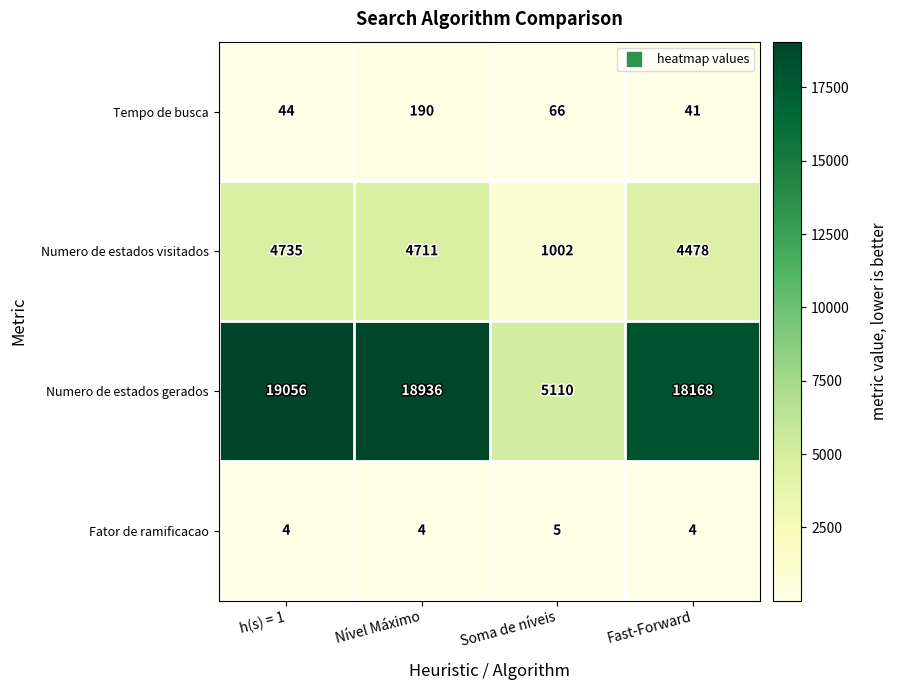

Reading left to right, transcribe all the data shown in this chart.

Tempo de busca: h(s) = 1=44	Nível Máximo=190	Soma de níveis=66	Fast-Forward=41
Numero de estados visitados: h(s) = 1=4735	Nível Máximo=4711	Soma de níveis=1002	Fast-Forward=4478
Numero de estados gerados: h(s) = 1=19056	Nível Máximo=18936	Soma de níveis=5110	Fast-Forward=18168
Fator de ramificacao: h(s) = 1=4	Nível Máximo=4	Soma de níveis=5	Fast-Forward=4